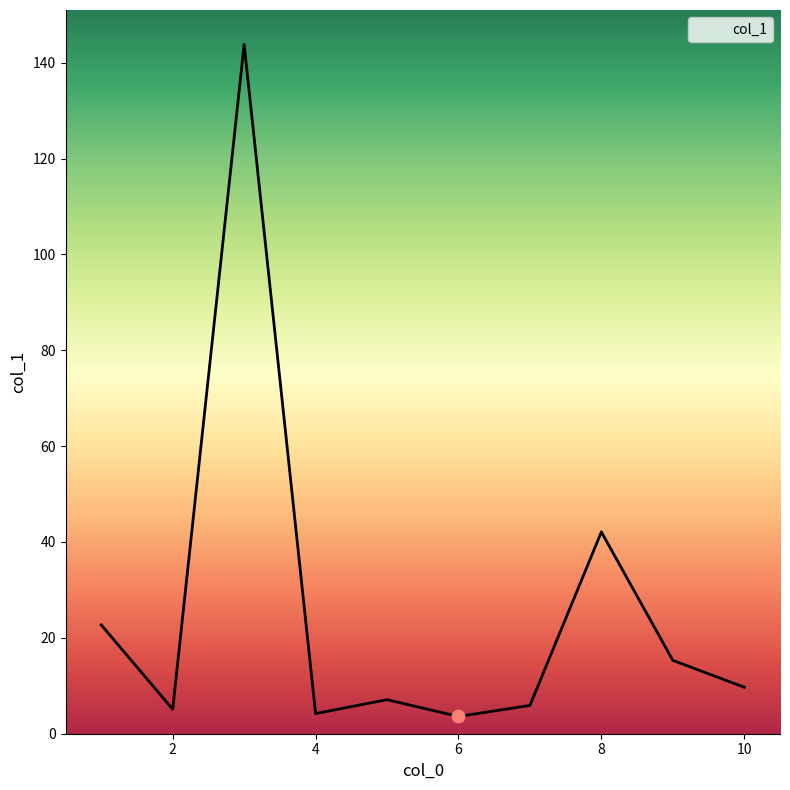

What is the difference between the maximum and minimum values?

140.2